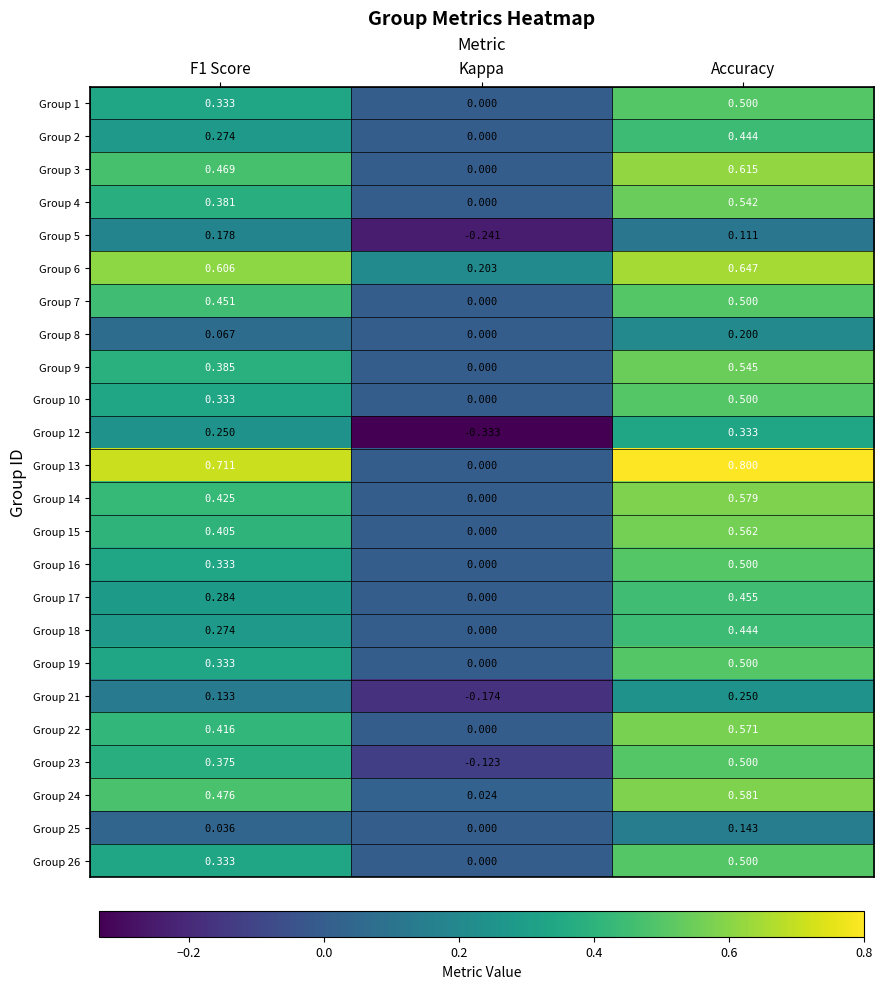

Which category has the highest value in the Group 18 series?

Accuracy